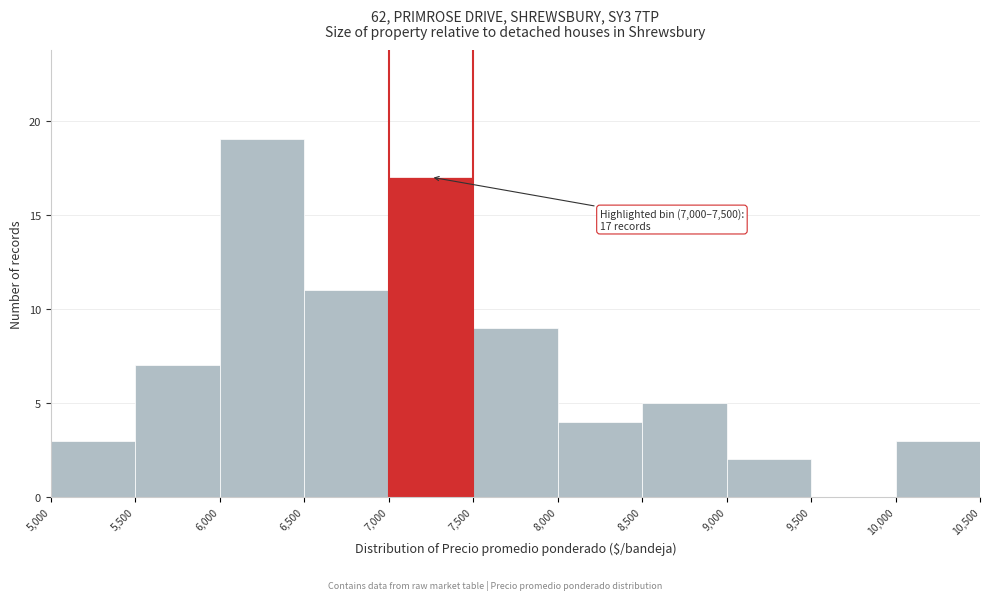

Over which range of the x-axis is the bar tallest?

6,000 to 6,500